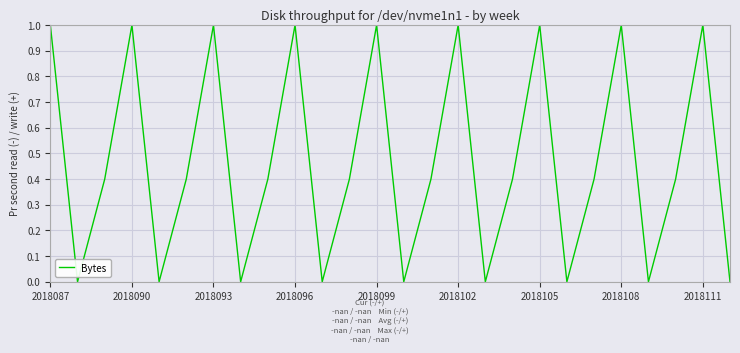

What is the maximum value shown in the chart?

1.0